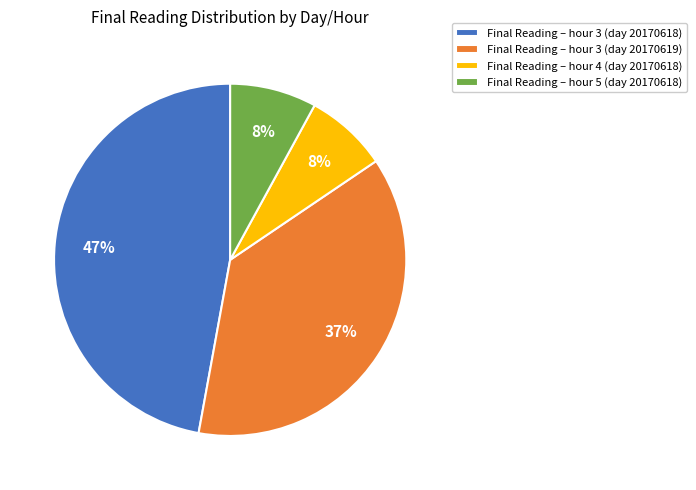

True or false: Final Reading – hour 3 (day 20170619) accounts for 48% of the total.

False